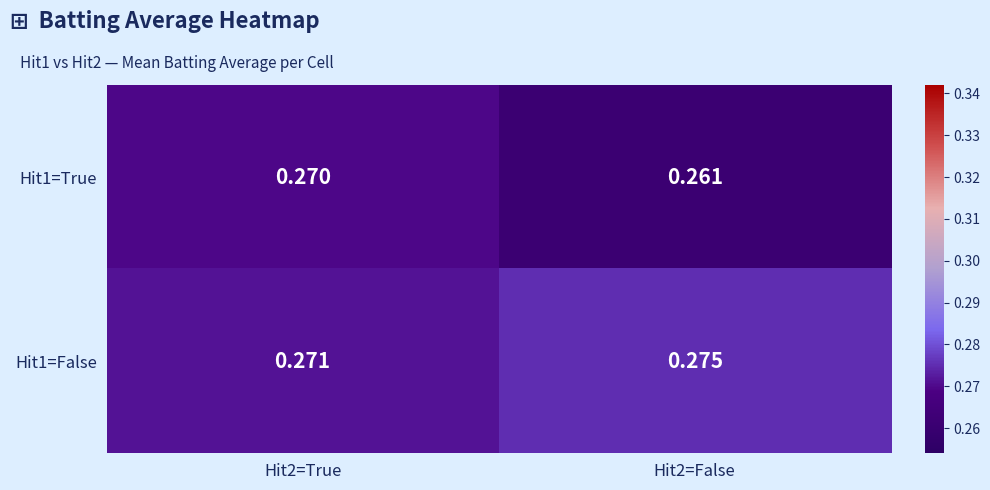

At how many categories does at least one series exceed 0?

2